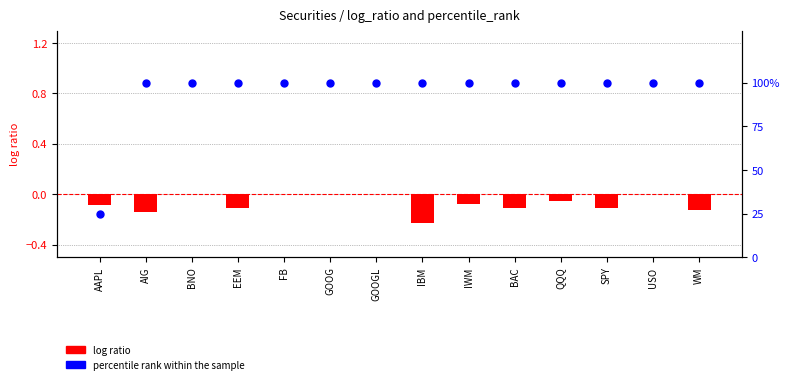

What is the total value across all series at IWM?

0.9